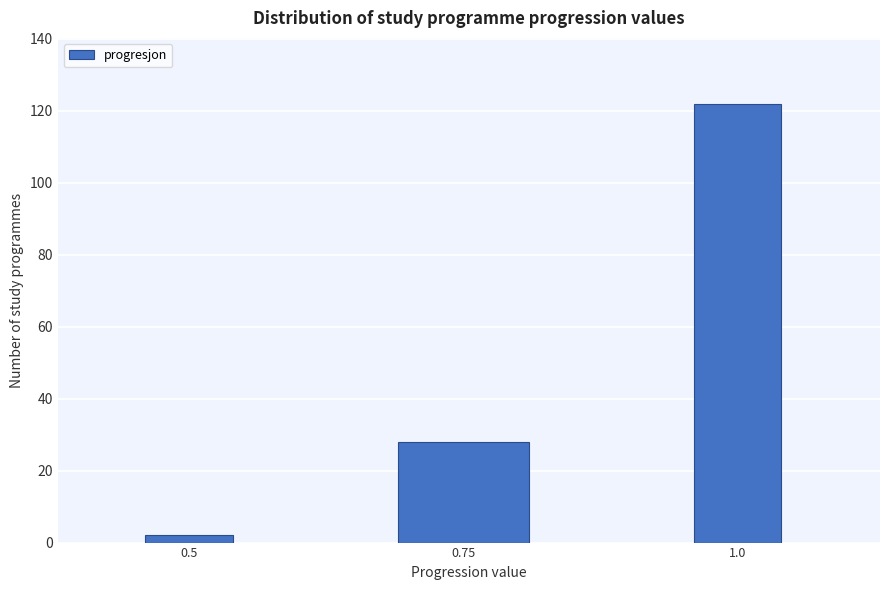

Reading right to left, what are all the values shown in this chart?

1.0=122	0.75=28	0.5=2